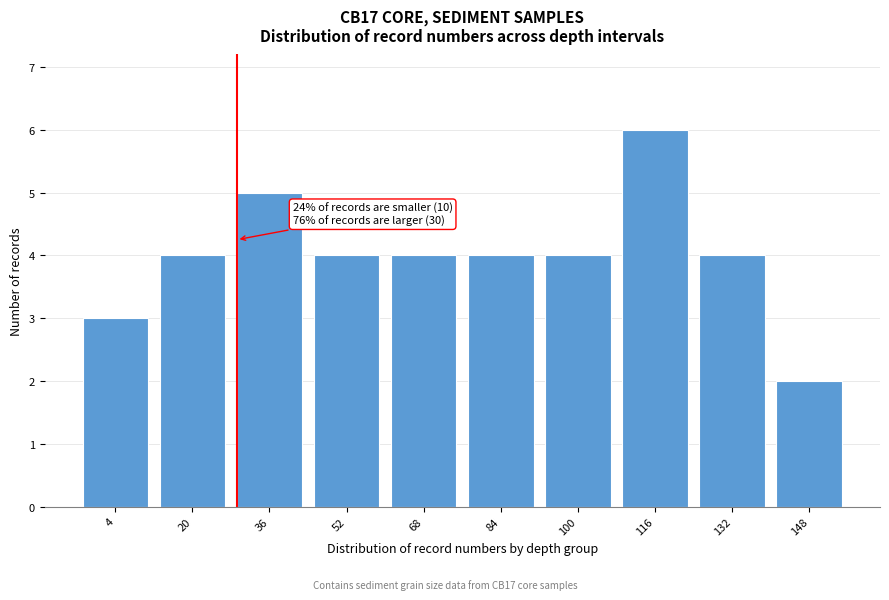

Reading left to right, list all the values displayed in this chart.

3	4	5	4	4	4	4	6	4	2